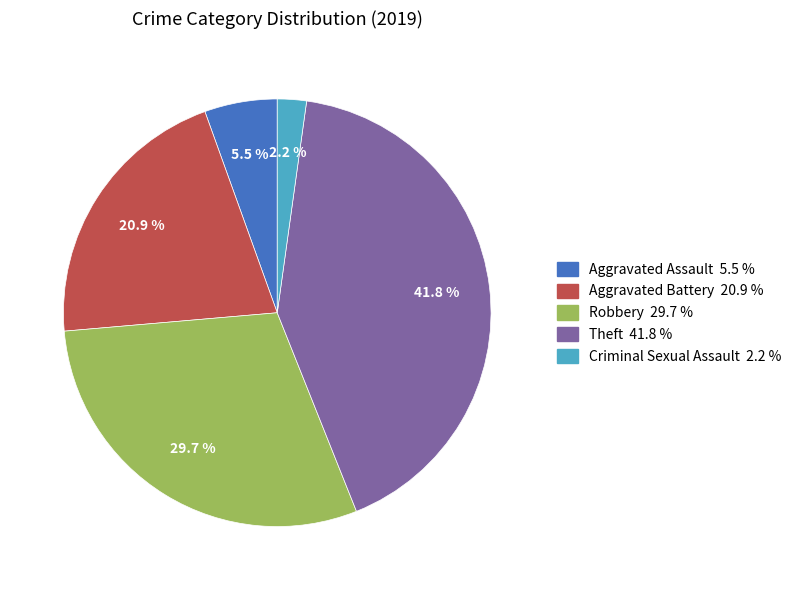

Is there a majority slice in this chart?

No